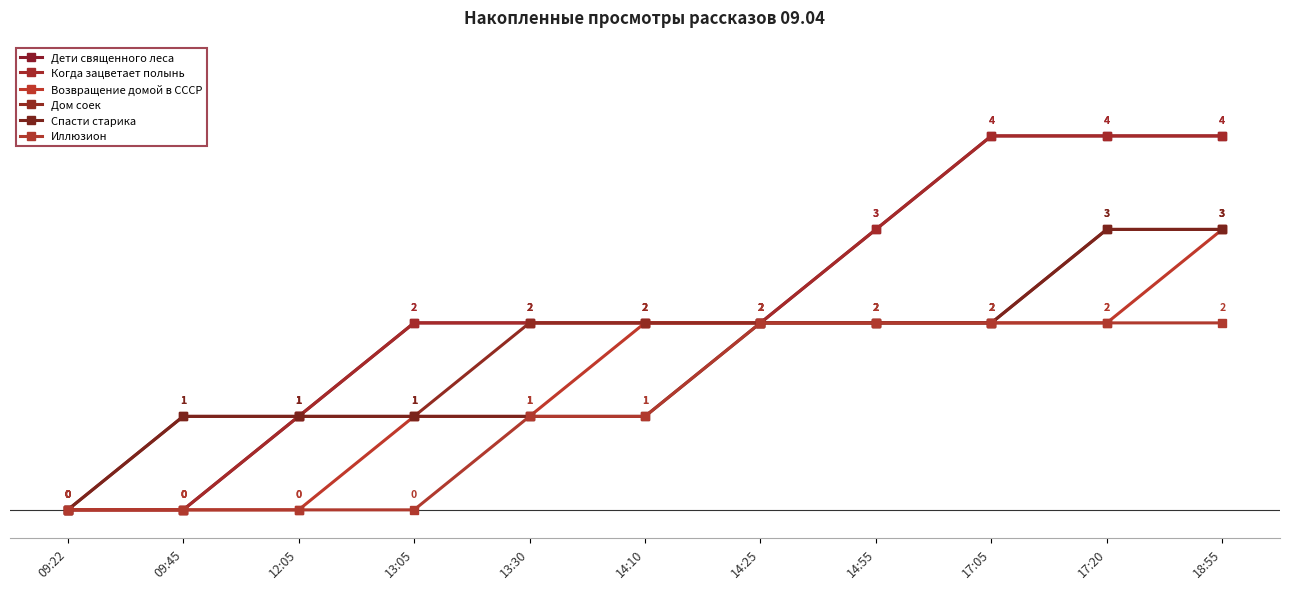

Which category has the highest value in the Дети священного леса series?

17:05